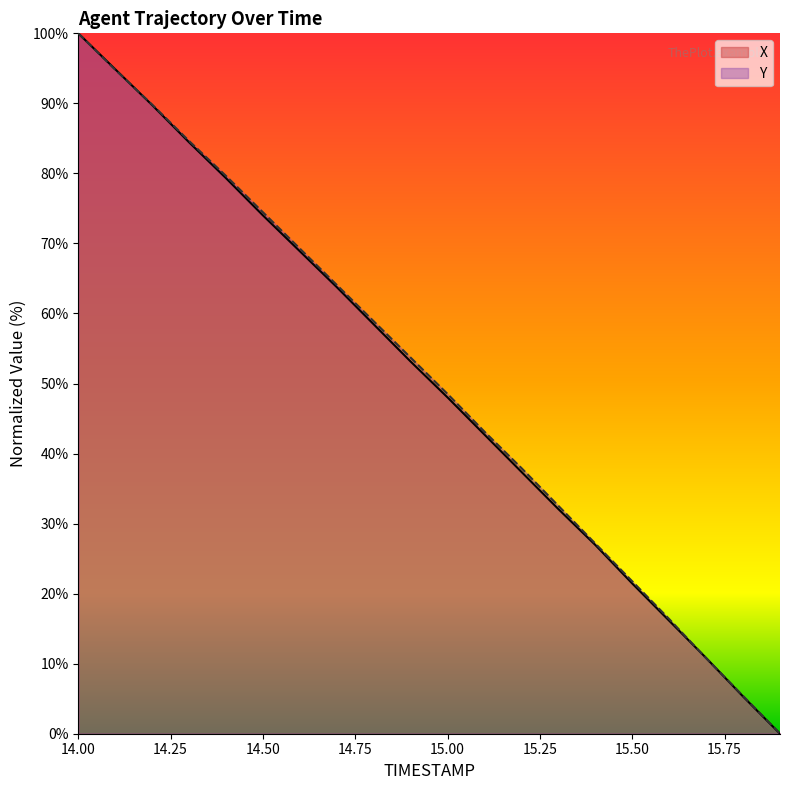

Is it true that Y equals 21.7 at 15.6?

False